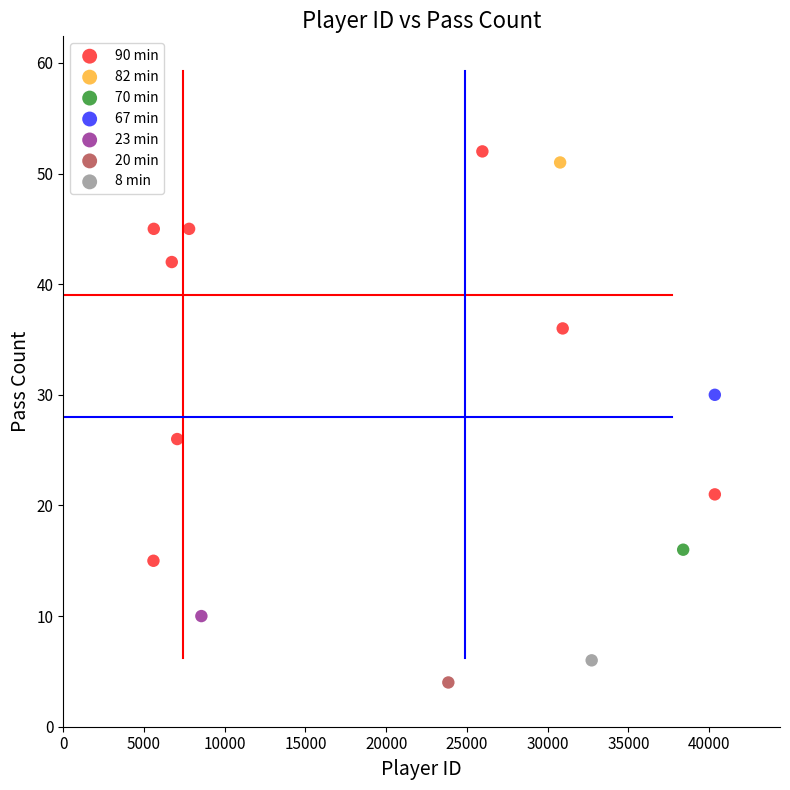

What are all the series names shown in the legend?

90 min, 82 min, 70 min, 67 min, 23 min, 20 min, 8 min